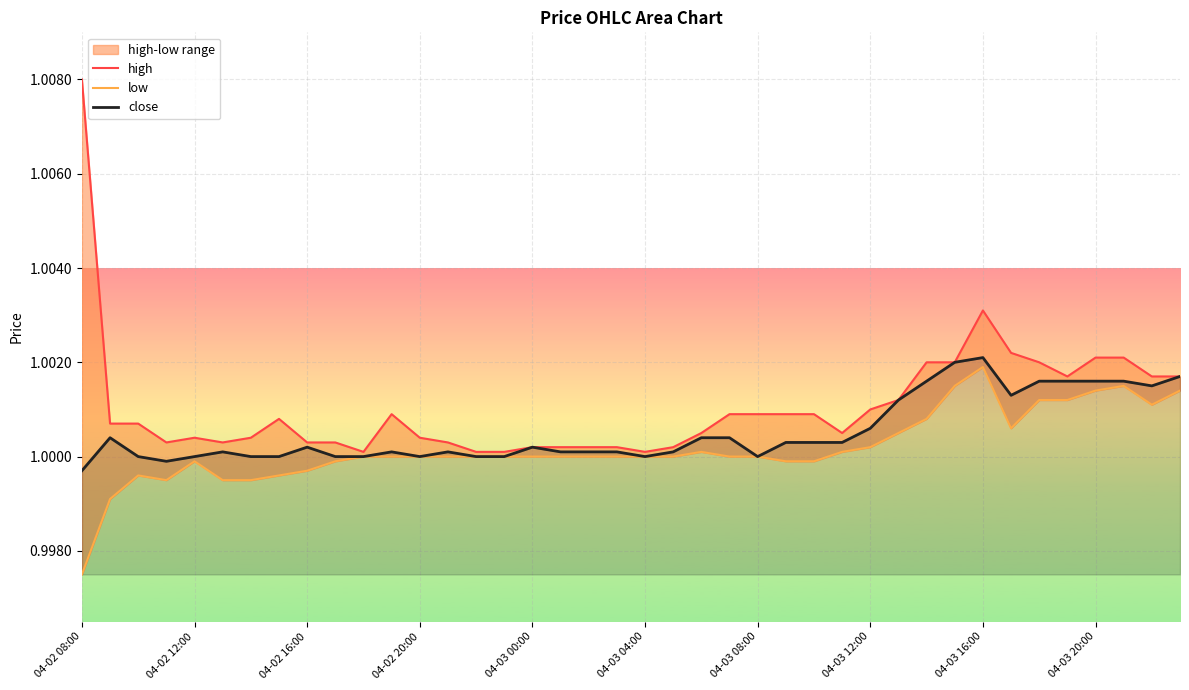

How many lines are shown in the chart?

3